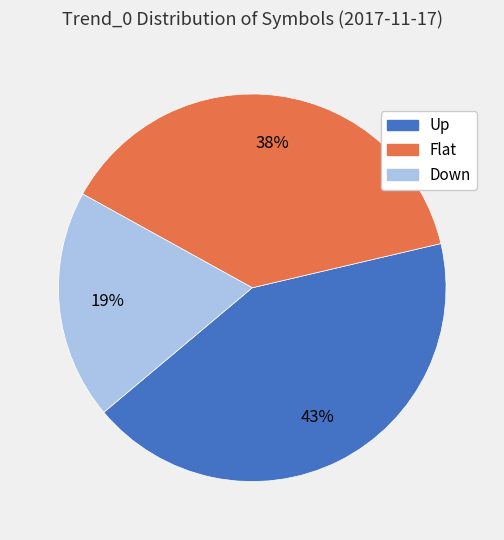

Do Up and Down together represent more than half of the pie?

Yes